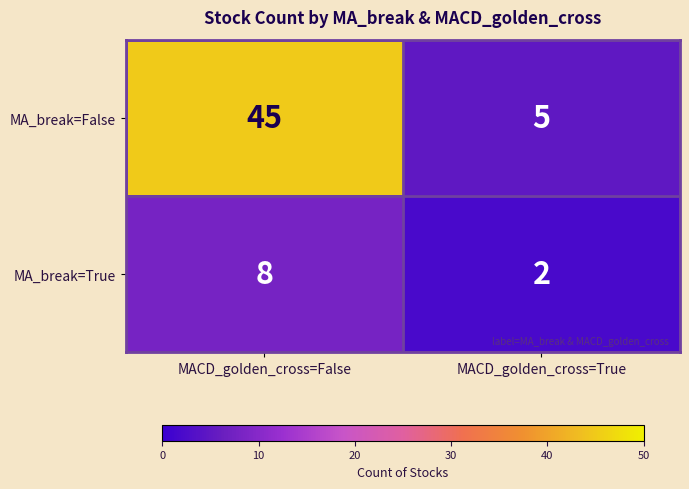

Is it true that MA_break=False equals 2 at MACD_golden_cross=True?

False